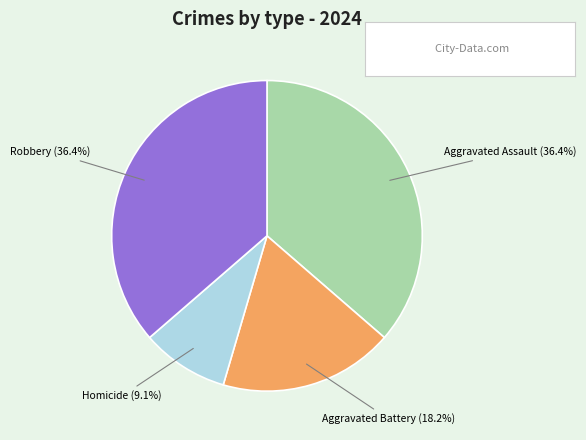

To the nearest percent, what is the difference between the Robbery and Homicide slice percentages?

27%